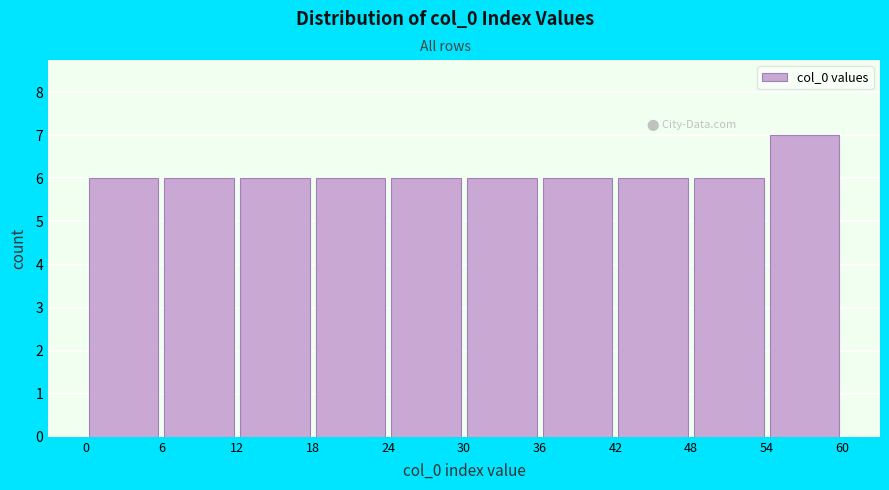

Reading left to right, transcribe this chart: for each bar, give the range it covers on the x-axis and its height. The values are not printed on the chart, so give them approximately, as read against the axis.

0 to 6: 6
6 to 12: 6
12 to 18: 6
18 to 24: 6
24 to 30: 6
30 to 36: 6
36 to 42: 6
42 to 48: 6
48 to 54: 6
54 to 60: 7